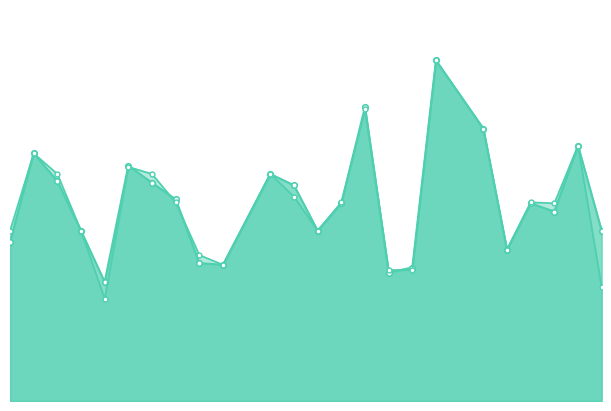

What is the value of the accuracy point at the 22nd from the left?

0.6